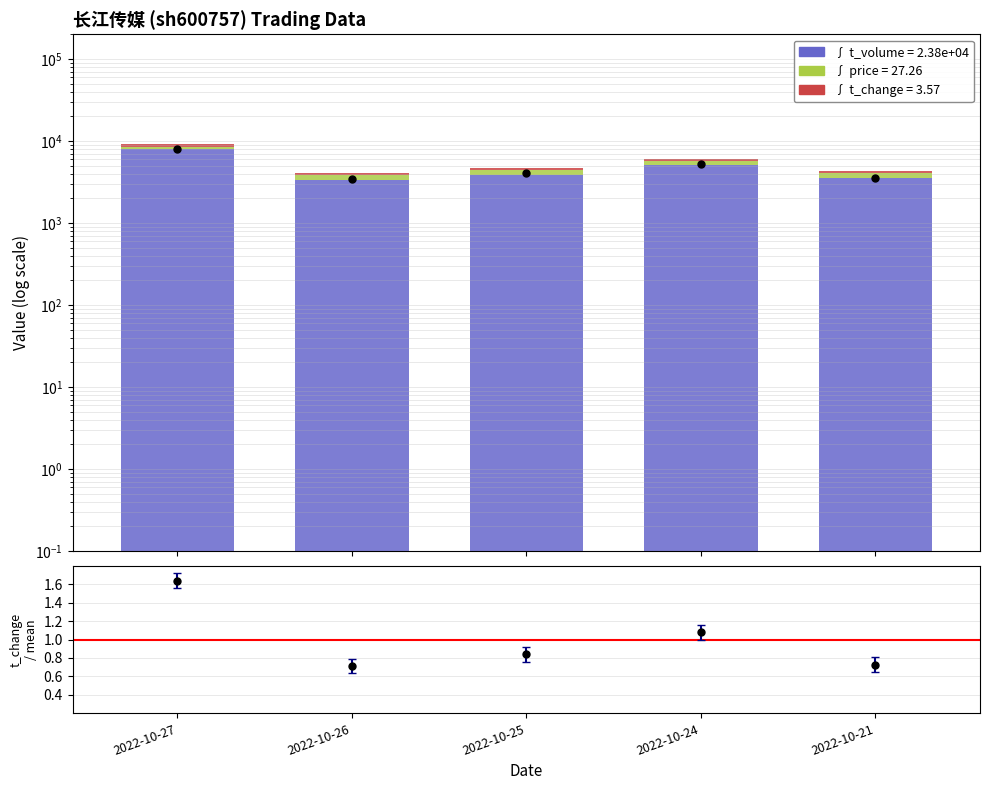

What is the lowest value of the price (×100) series?

533.0